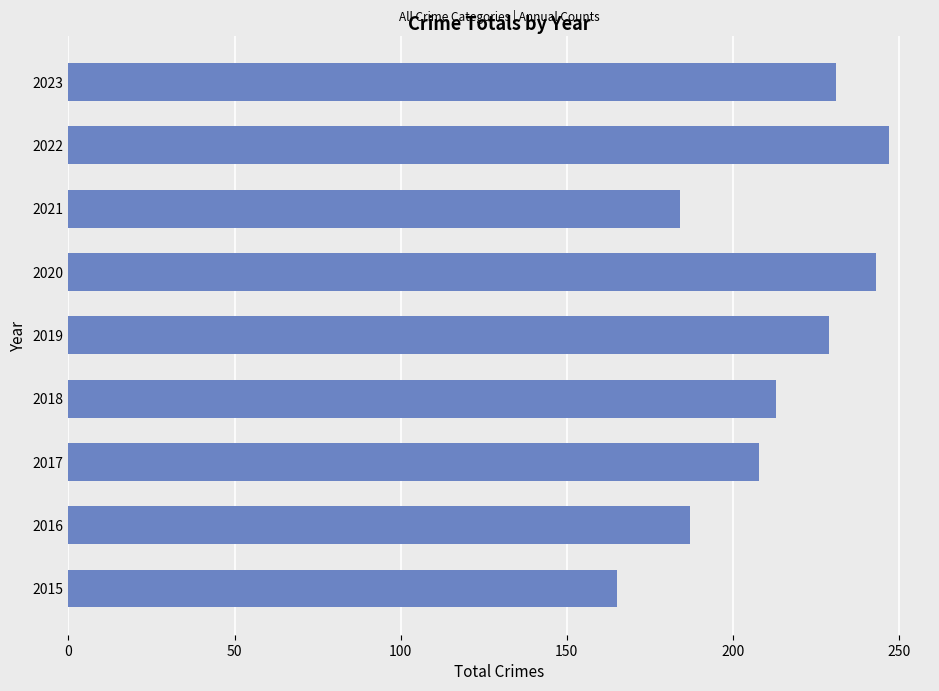

What value does the data have at 2018, to the nearest 5?

215